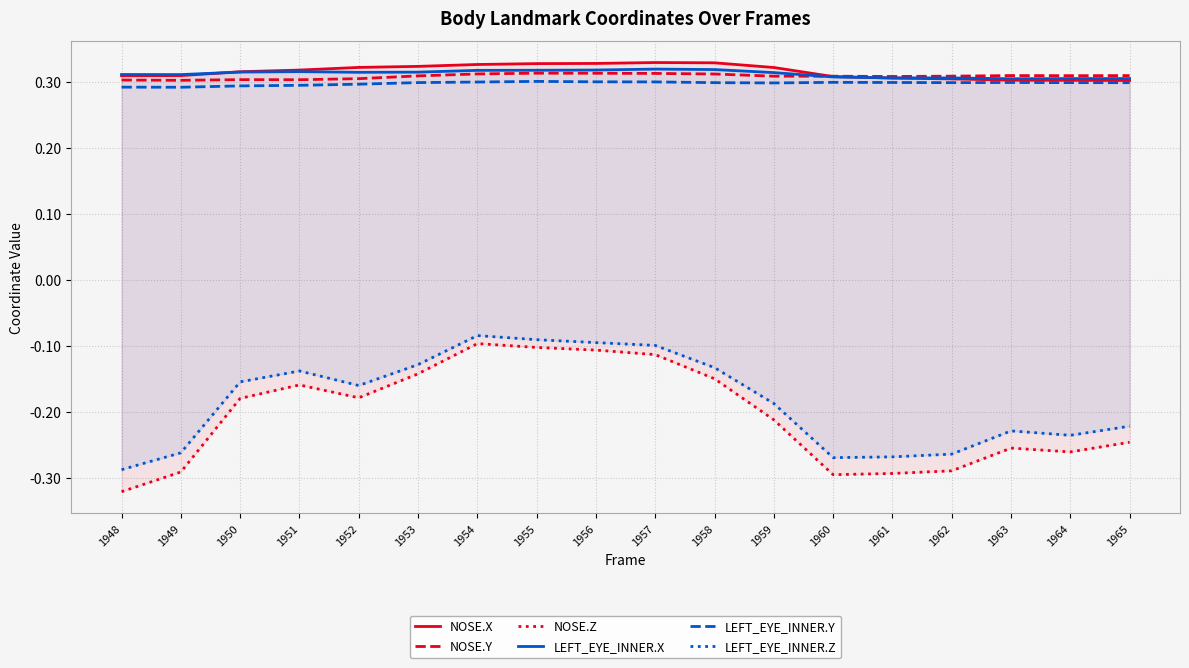

Is it true that NOSE.X equals 0.1 at 1959?

False